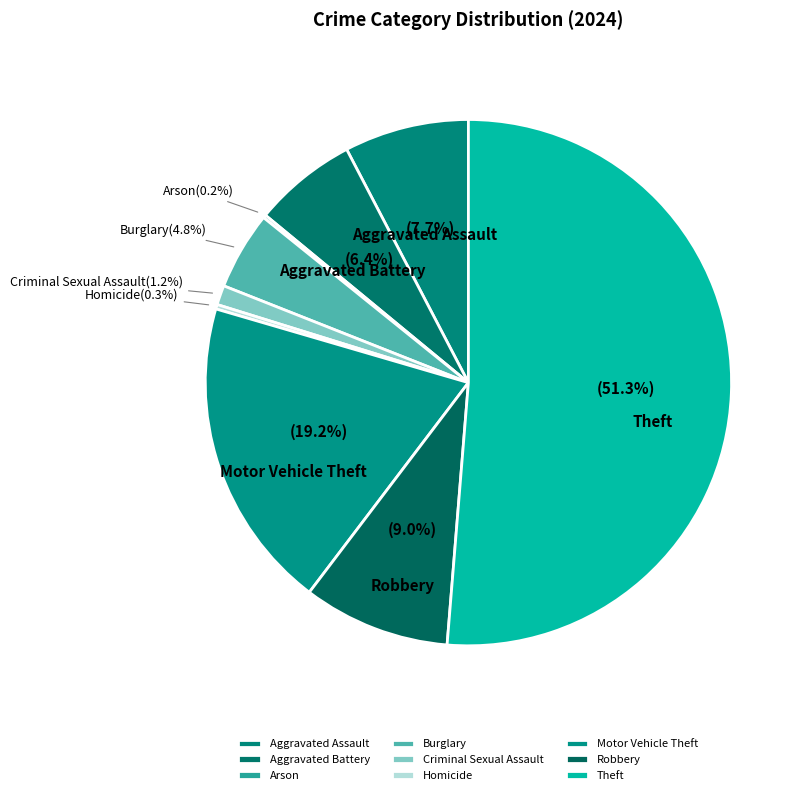

To the nearest percent, what is the average slice percentage?

11%